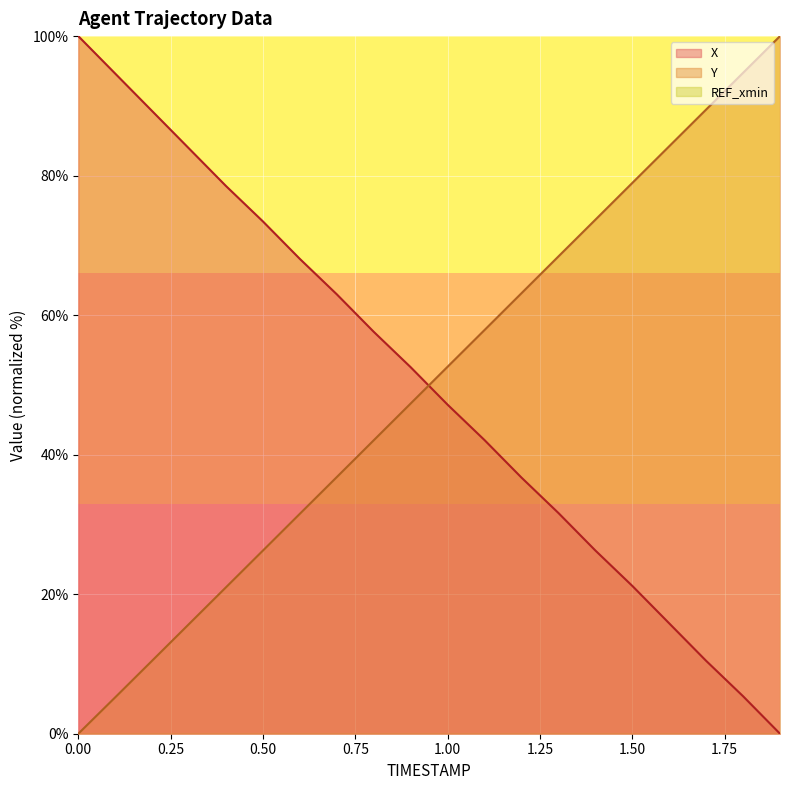

List the series in order of their peak value, highest first.

X, Y